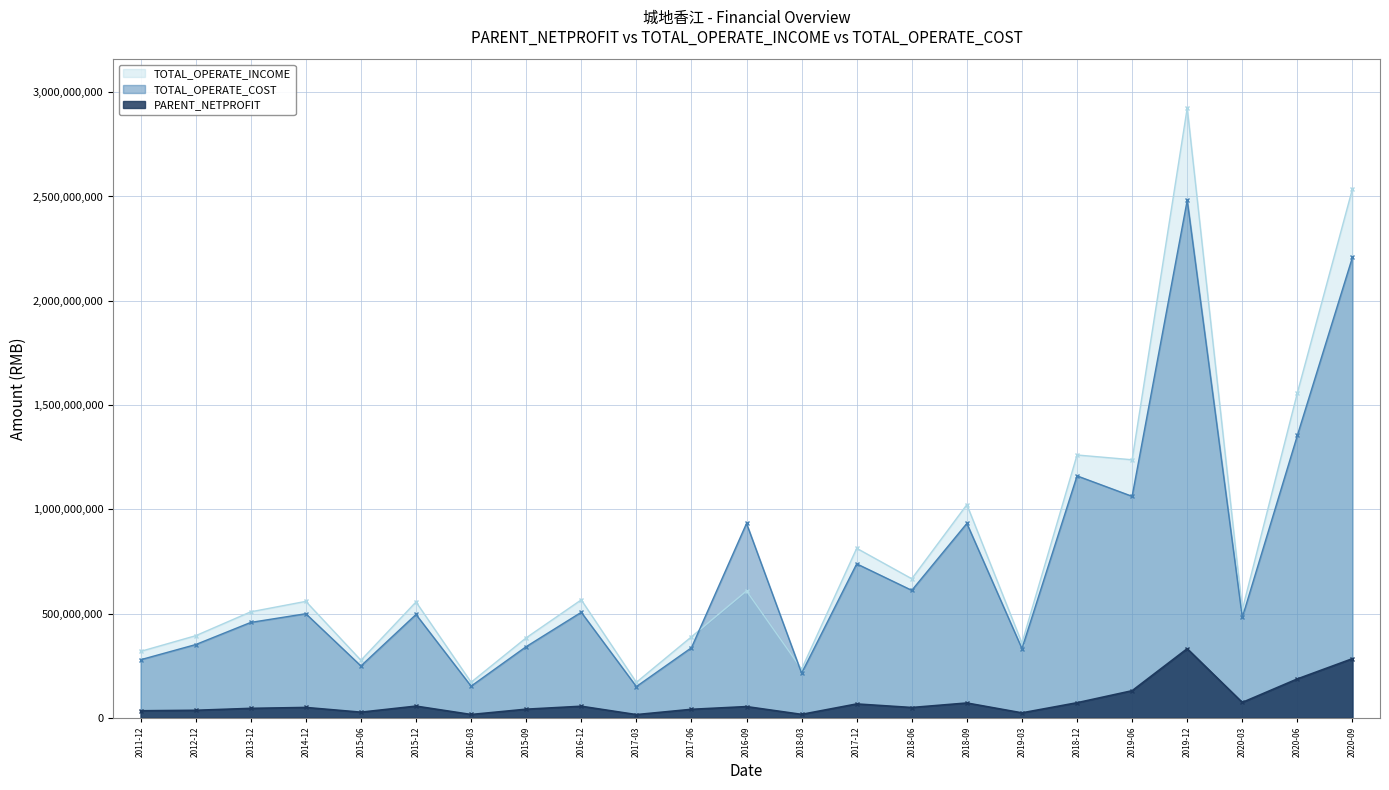

What are all the series names shown in the legend?

TOTAL_OPERATE_INCOME, TOTAL_OPERATE_COST, PARENT_NETPROFIT